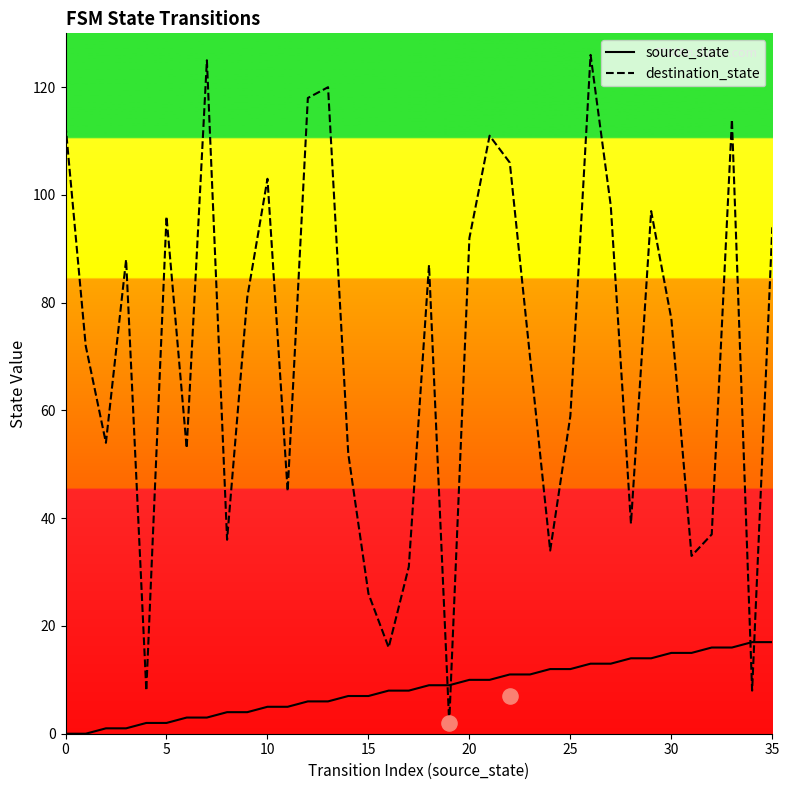

Which series has the largest total across all categories?

destination_state